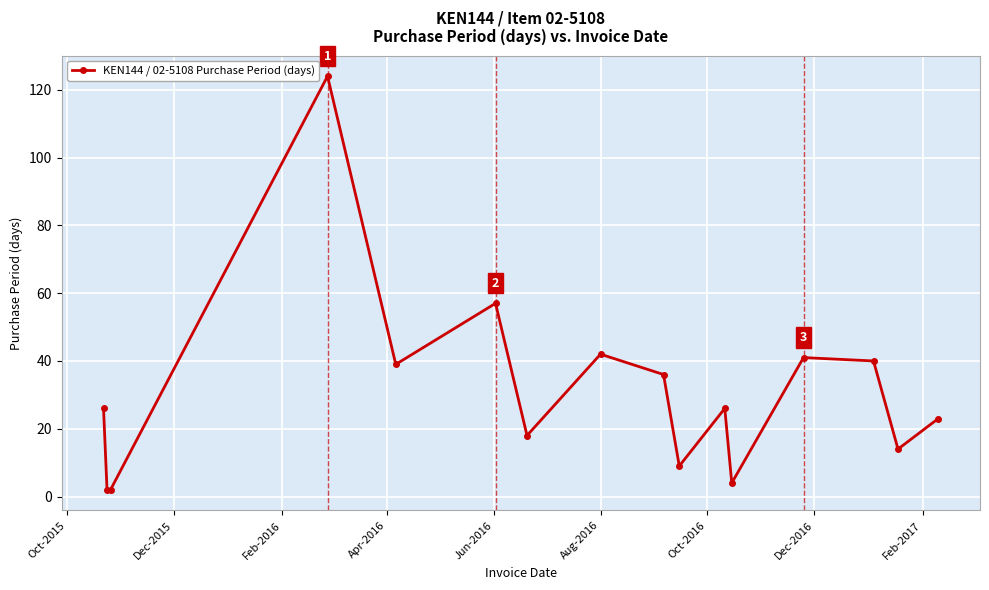

True or false: there are more than 1 points higher than both neighbors.

True